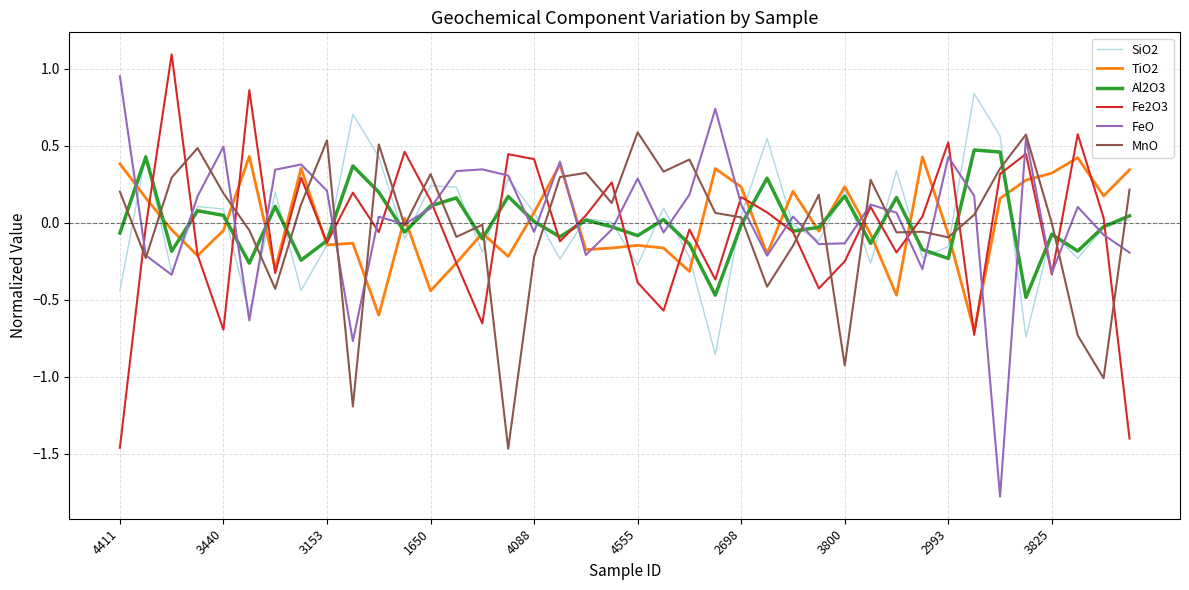

True or false: MnO and Al2O3 intersect in this chart.

True